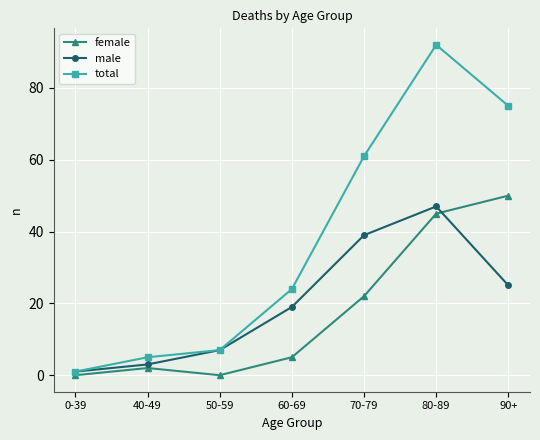

What is the lowest value of the male series?

1